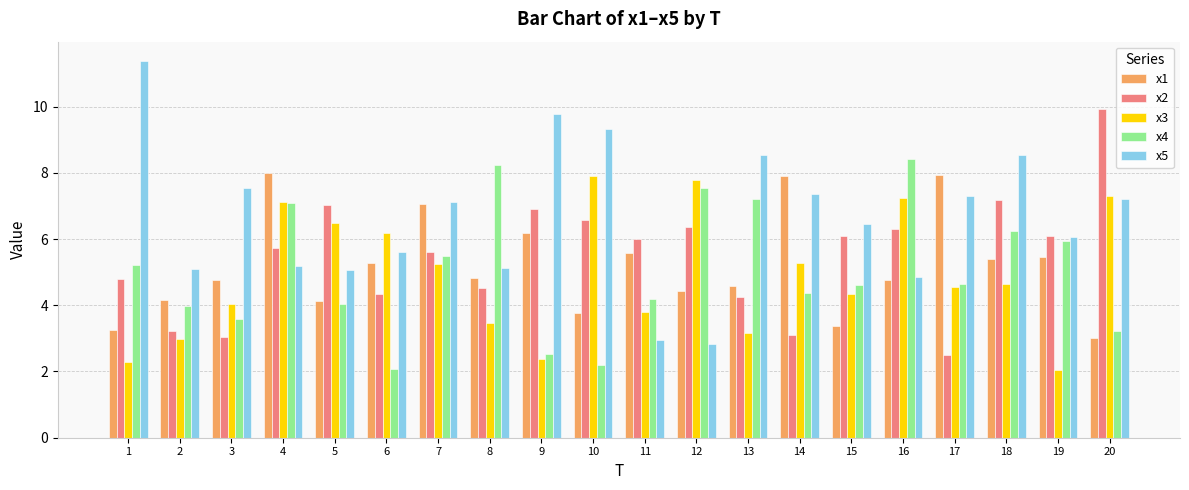

Which series changed the most between 2 and 6?

x3